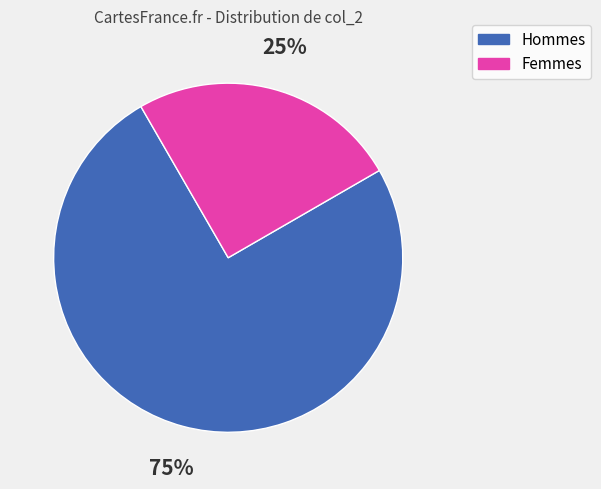

How many slices are in this pie chart?

2